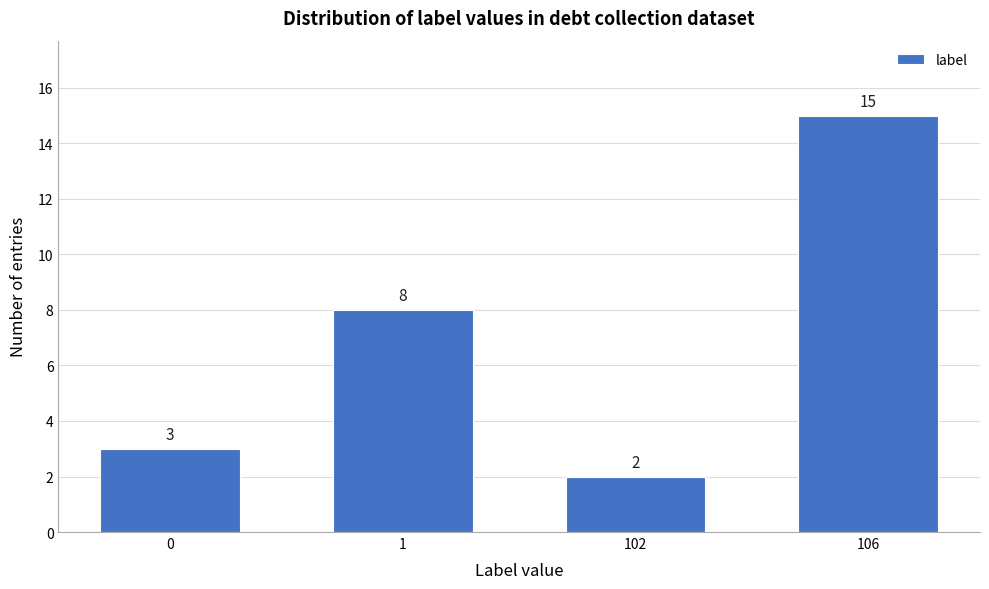

Reading right to left, what are all the values shown in this chart?

106=15	102=2	1=8	0=3